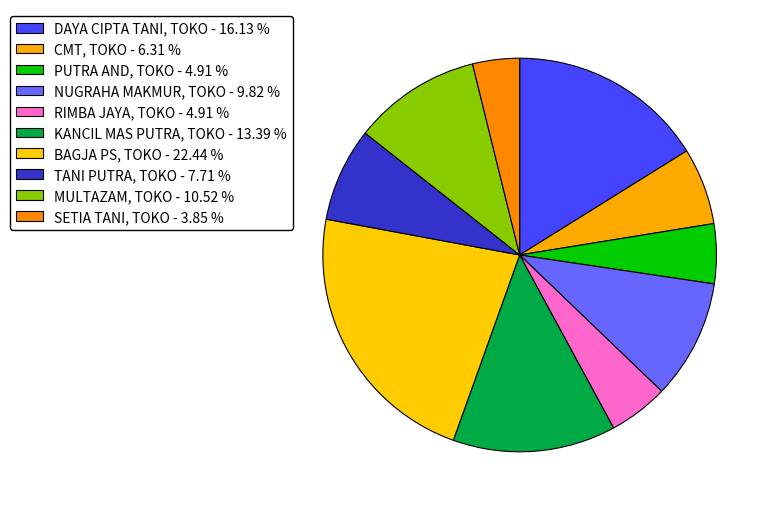

Rank the categories by value from highest to lowest.

BAGJA PS, TOKO, DAYA CIPTA TANI, TOKO, KANCIL MAS PUTRA, TOKO, MULTAZAM, TOKO, NUGRAHA MAKMUR, TOKO, TANI PUTRA, TOKO, CMT, TOKO, PUTRA AND, TOKO, RIMBA JAYA, TOKO, SETIA TANI, TOKO